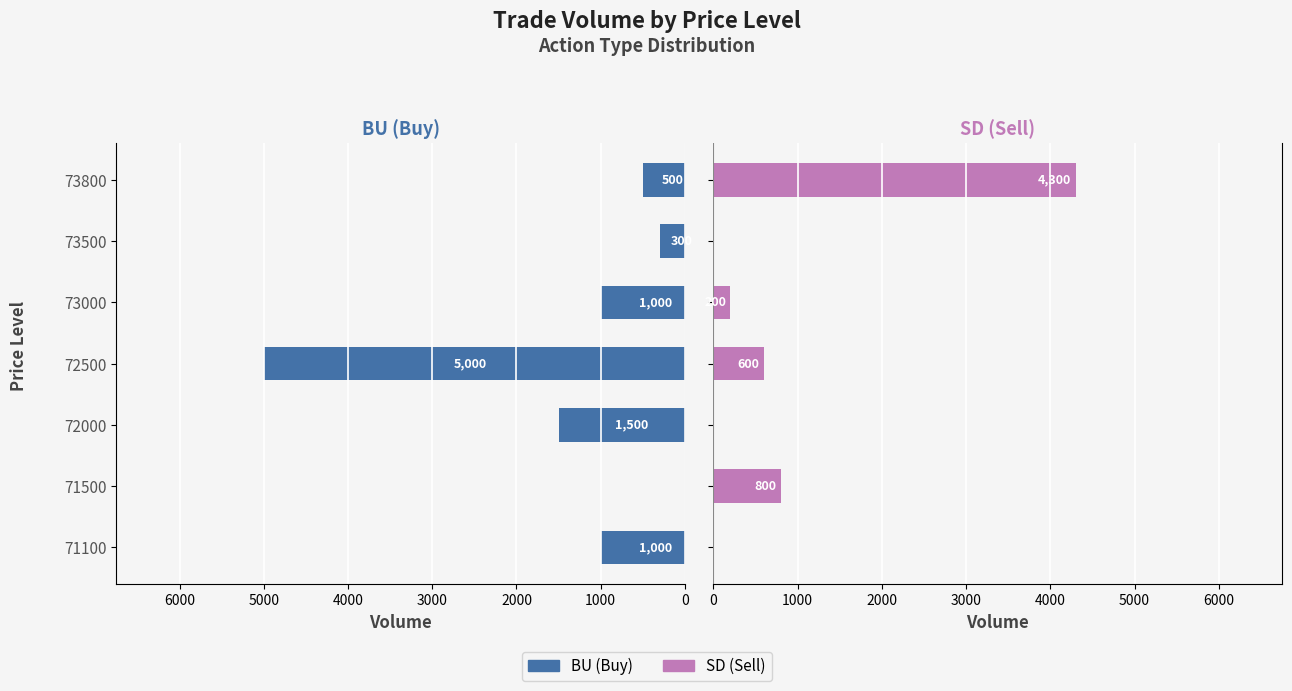

Which series has the widest spread of values?

BU